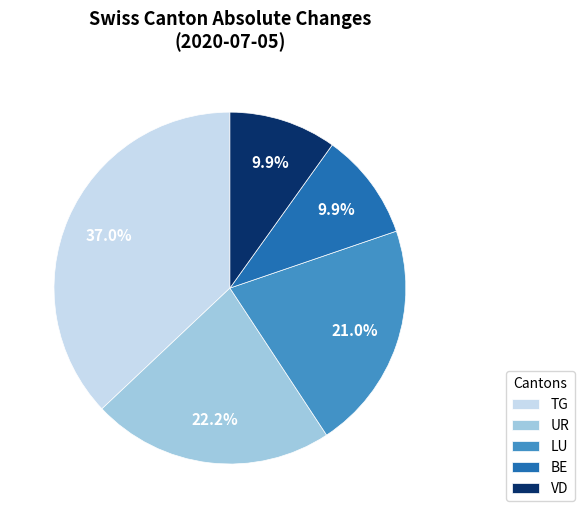

Which has a higher value, VD or UR?

UR